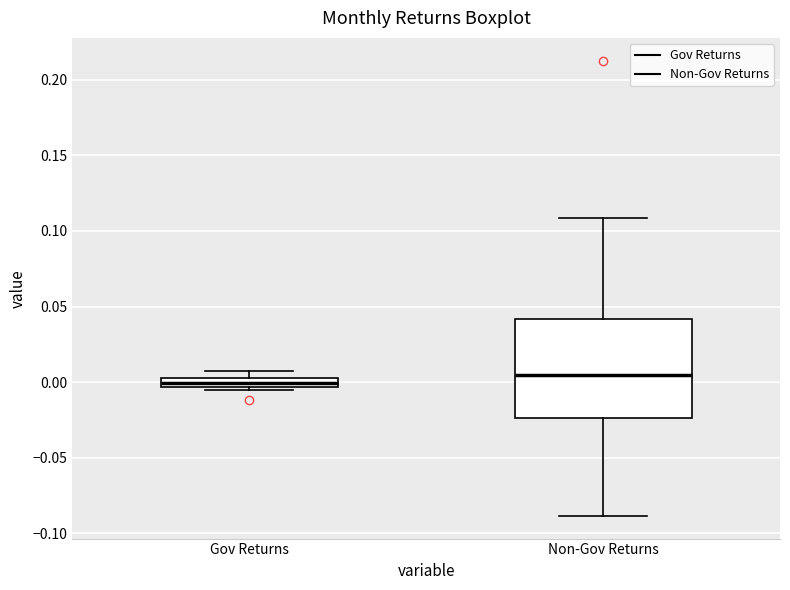

Which box is the tallest, from its lower edge to its upper edge?

Non-Gov Returns